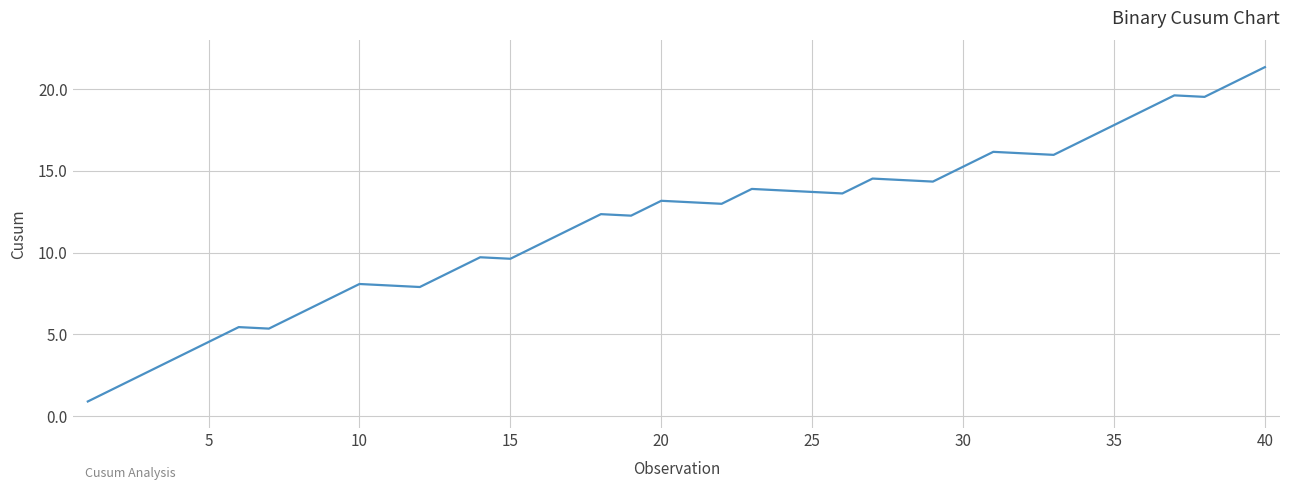

What is the minimum value shown in the chart?

0.9